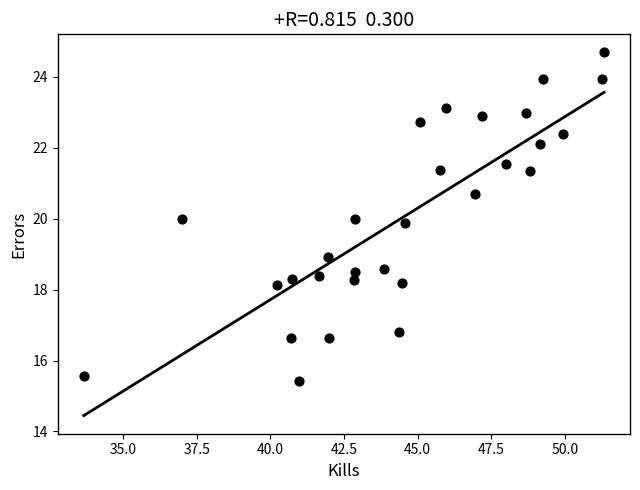

What is the range of X values (max minus min)?

17.7